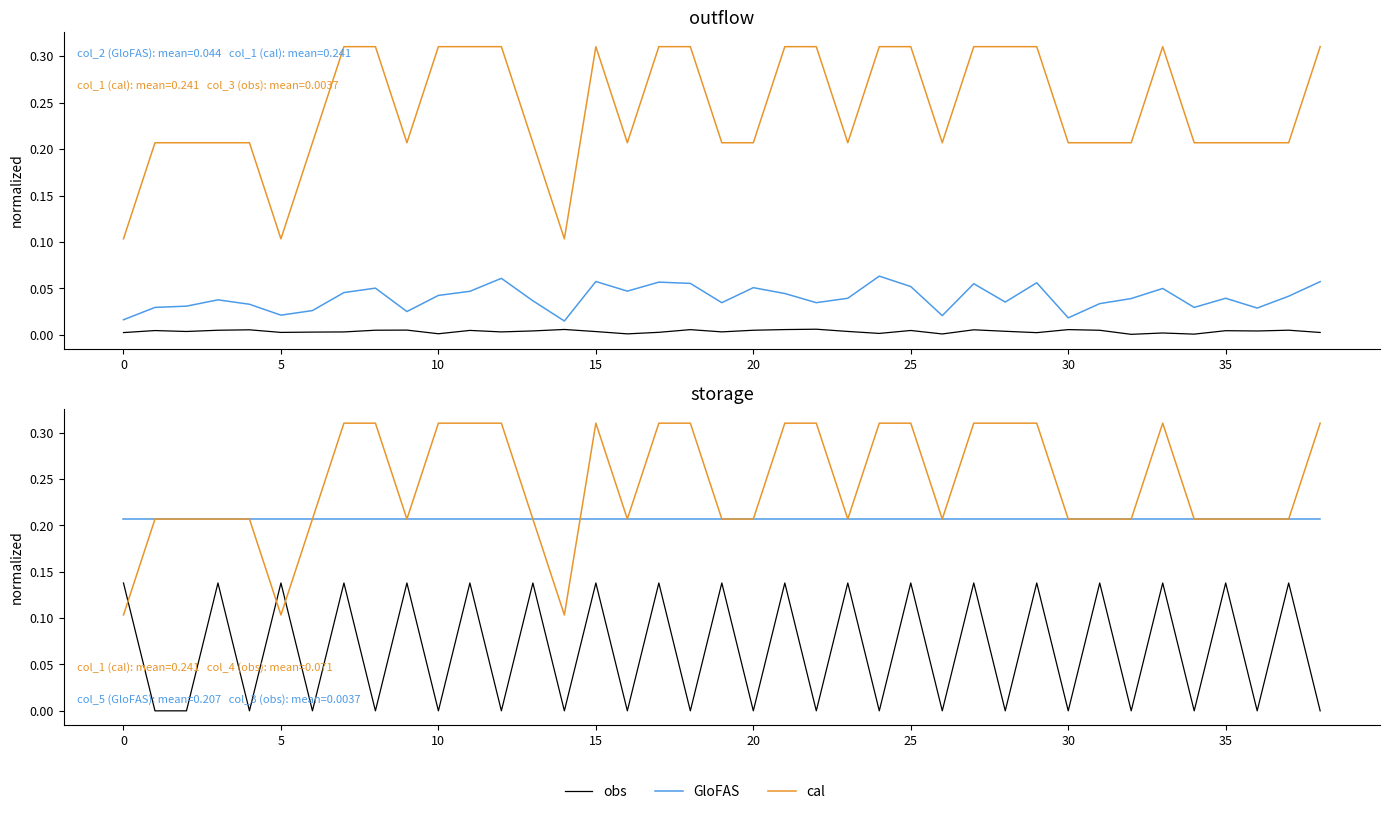

List the series in order of their peak value, highest first.

cal, GloFAS, obs